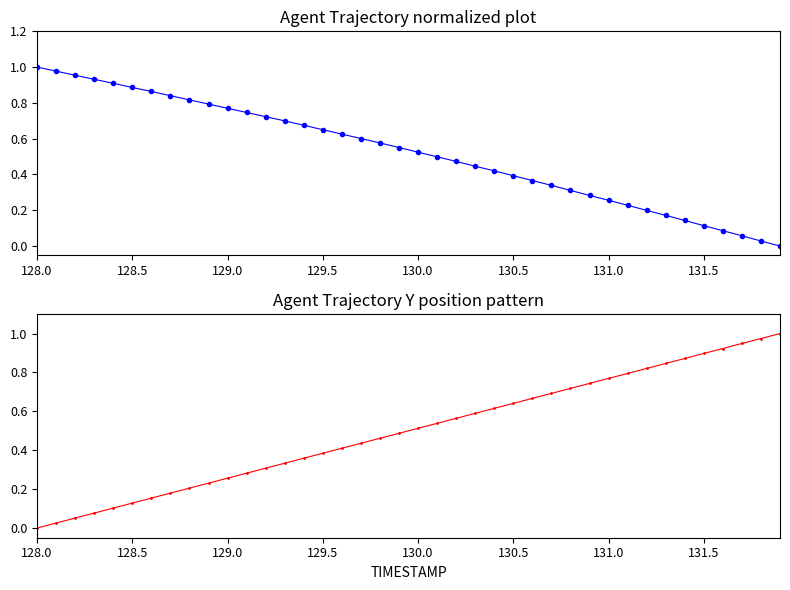

List the series in order of their overall mean, highest first.

X (normalized), Y (normalized)